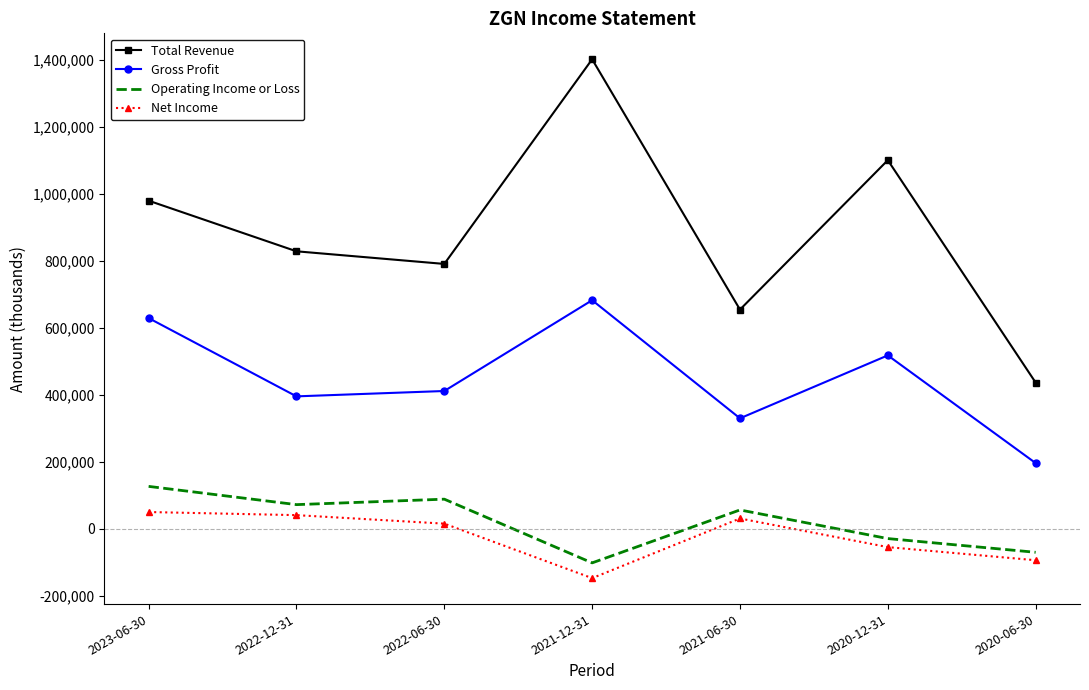

What are all the series names shown in the legend?

Total Revenue, Gross Profit, Operating Income or Loss, Net Income